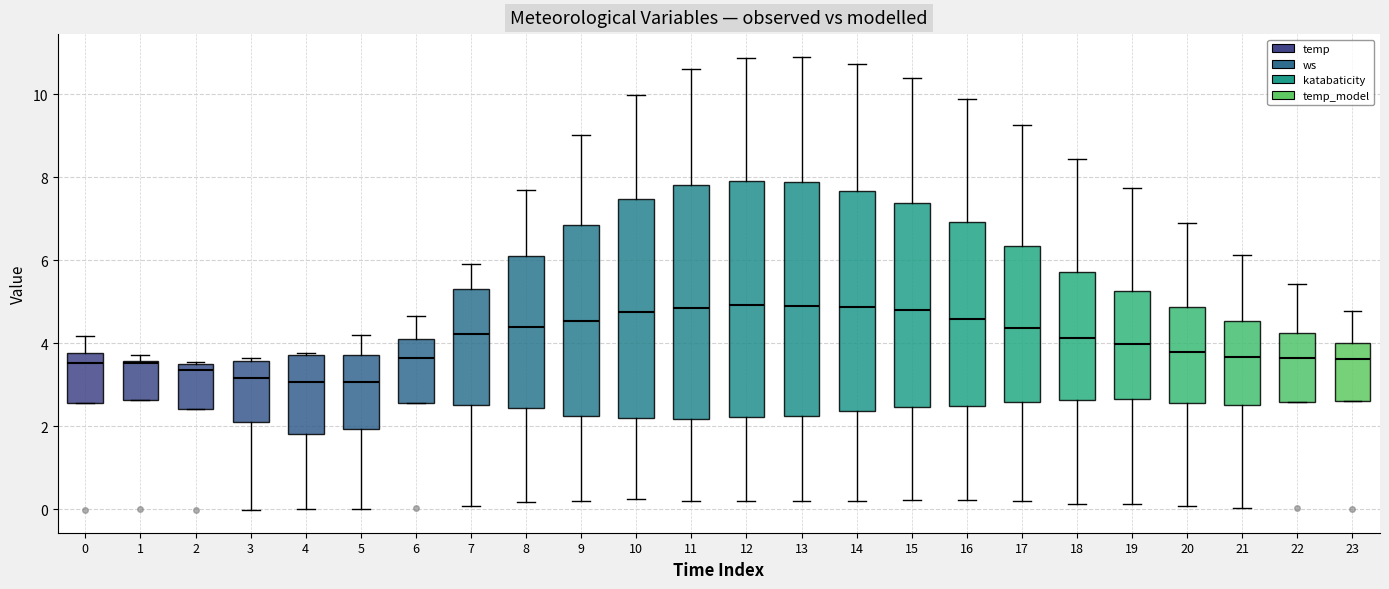

Where is the lower edge of the box at x = 17 on the y-axis? The values are not printed on the chart, so give them approximately, as read against the axis.

2.6